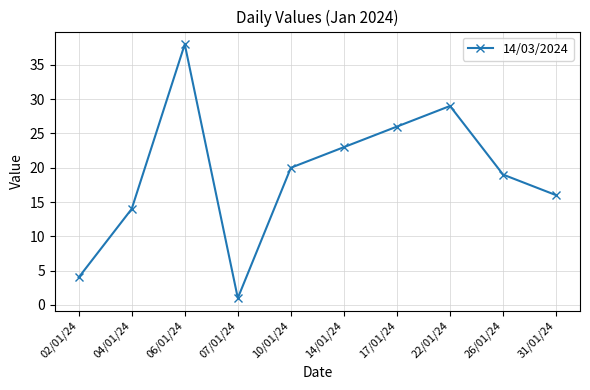

List the labels in order of value, smallest first.

07/01/24, 02/01/24, 04/01/24, 31/01/24, 26/01/24, 10/01/24, 14/01/24, 17/01/24, 22/01/24, 06/01/24